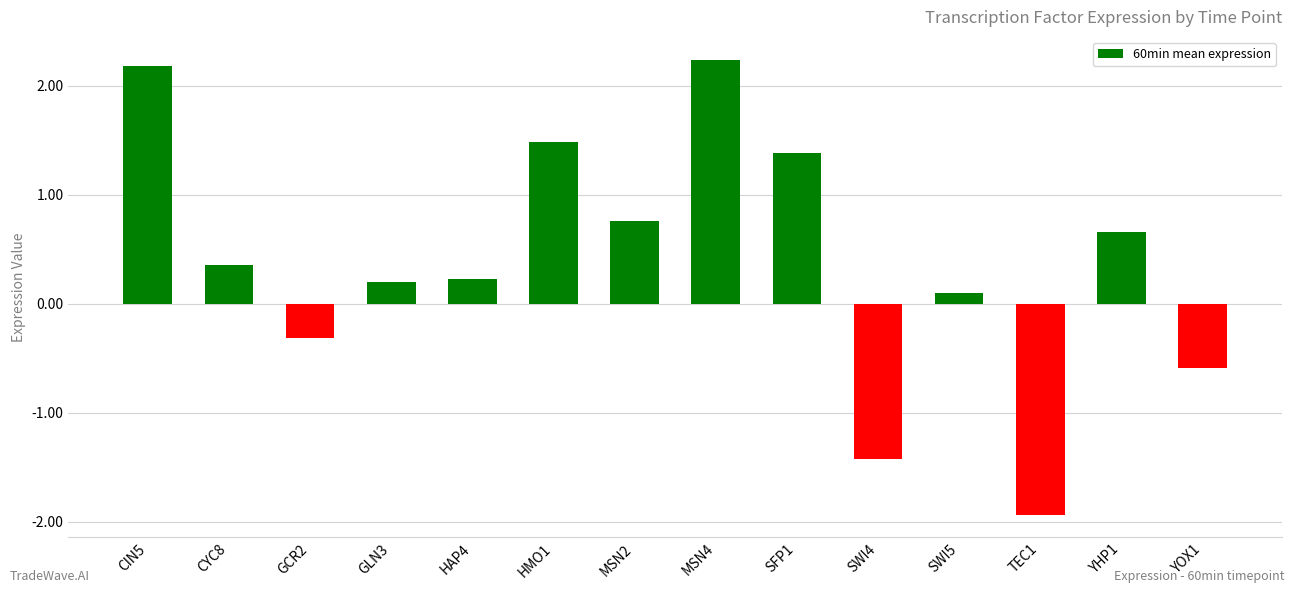

What is the change in value from CIN5 to YOX1?

-2.8